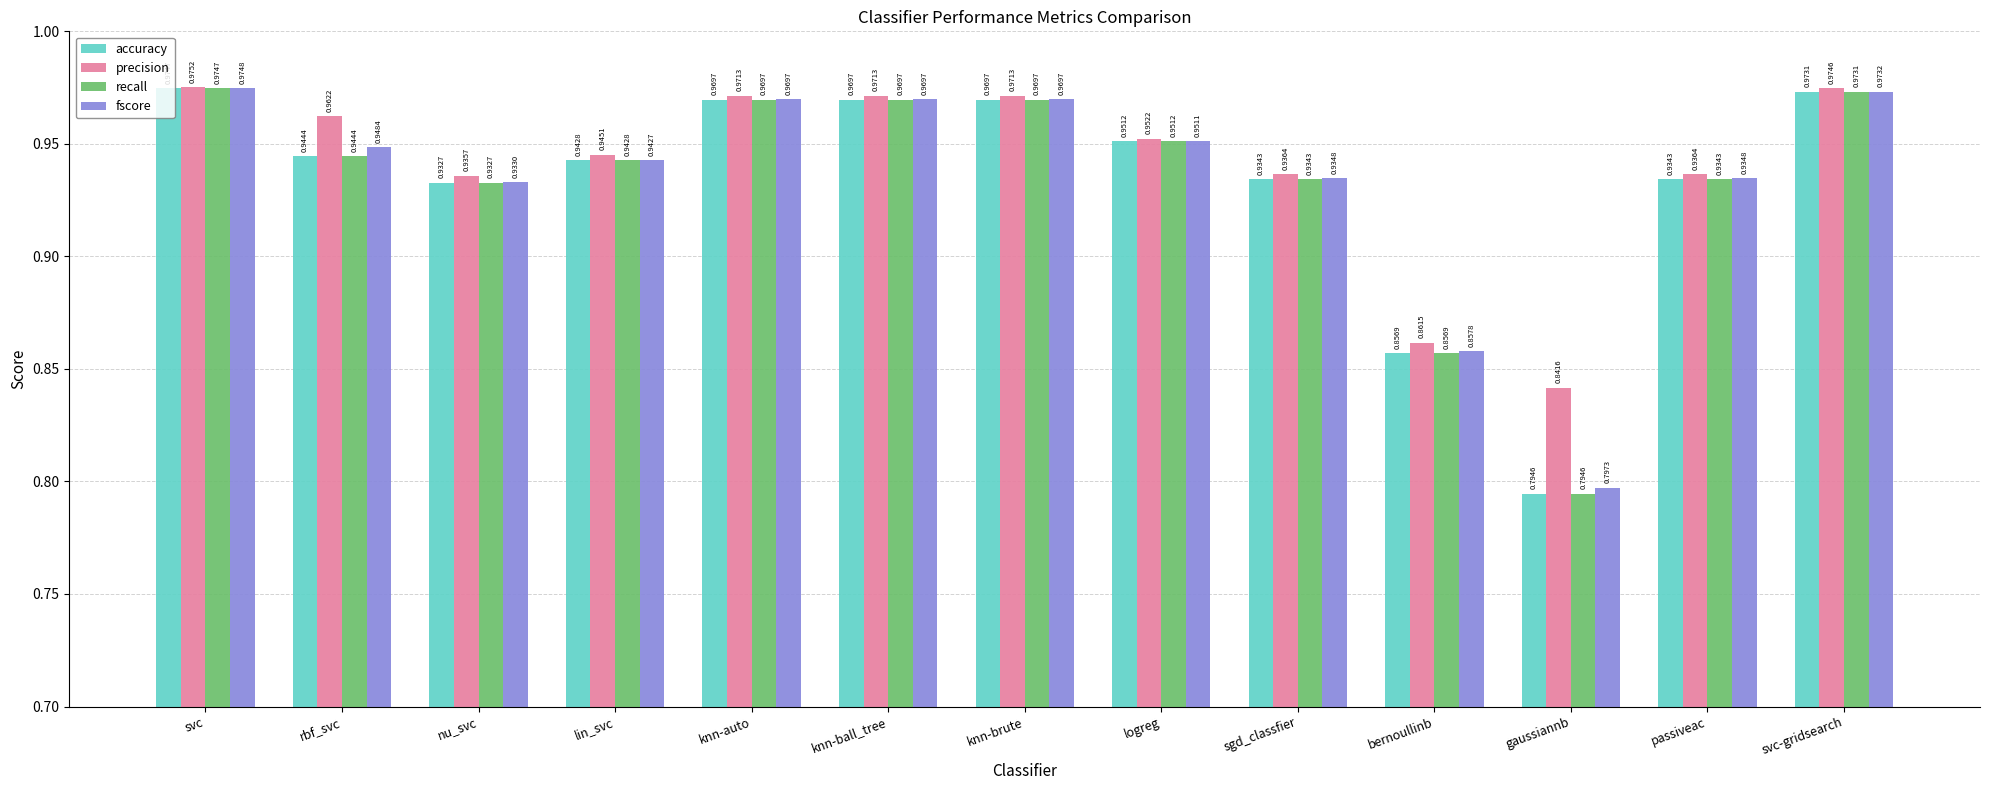

How many recall values are between 0 and 1?

13